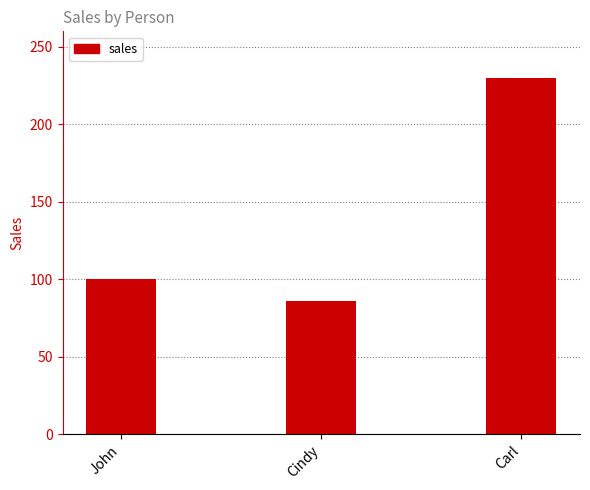

What is the minimum value shown in the chart?

86